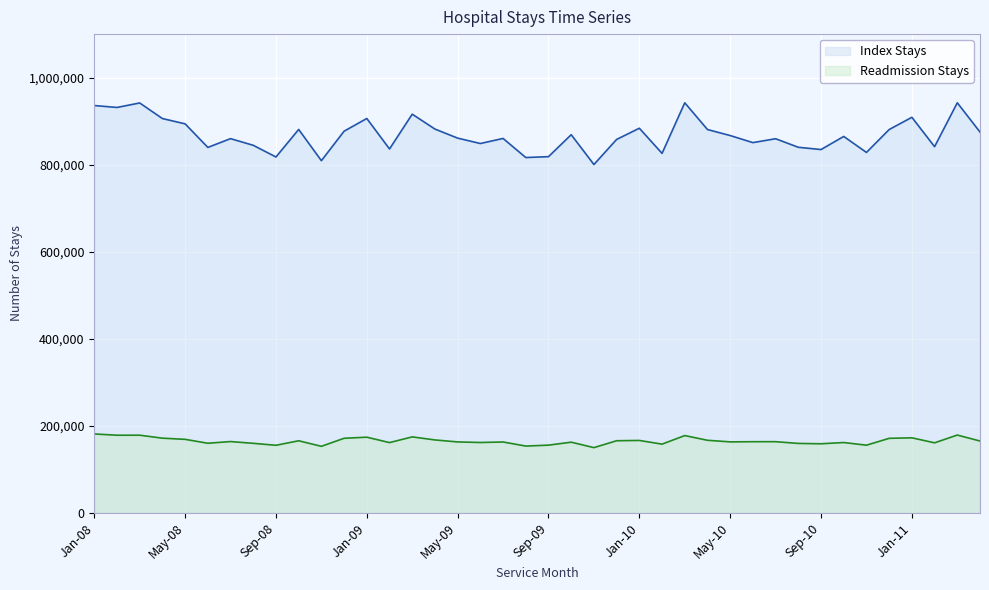

Reading left to right, transcribe all the data shown in this chart.

Readmission Stays: Jan-08=181225	Feb-08=178331	Mar-08=178382	Apr-08=171567	May-08=168860	Jun-08=159879	Jul-08=163771	Aug-08=159695	Sep-08=155218	Oct-08=165566	Nov-08=152846	Dec-08=171304	Jan-09=173816	Feb-09=161382	Mar-09=174510	Apr-09=167479	May-09=162913	Jun-09=161625	Jul-09=162771	Aug-09=153423	Sep-09=155529	Oct-09=162329	Nov-09=149814	Dec-09=165647	Jan-10=166328	Feb-10=157839	Mar-10=177533	Apr-10=166706	May-10=163019	Jun-10=163454	Jul-10=163480	Aug-10=159475	Sep-10=158679	Oct-10=161547	Nov-10=155420	Dec-10=171192	Jan-11=172361	Feb-11=160881	Mar-11=178707	Apr-11=165010
Index Stays: Jan-08=935886	Feb-08=931485	Mar-08=941802	Apr-08=905984	May-08=893809	Jun-08=839659	Jul-08=859820	Aug-08=844495	Sep-08=817662	Oct-08=880950	Nov-08=809180	Dec-08=876942	Jan-09=906141	Feb-09=836110	Mar-09=916021	Apr-09=881780	May-09=861001	Jun-09=848620	Jul-09=860252	Aug-09=816421	Sep-09=818412	Oct-09=868853	Nov-09=800355	Dec-09=858009	Jan-10=883740	Feb-10=825962	Mar-10=942195	Apr-10=880756	May-10=866921	Jun-10=850681	Jul-10=859616	Aug-10=839950	Sep-10=834773	Oct-10=864873	Nov-10=828111	Dec-10=880714	Jan-11=908858	Feb-11=841340	Mar-11=942221	Apr-11=874945